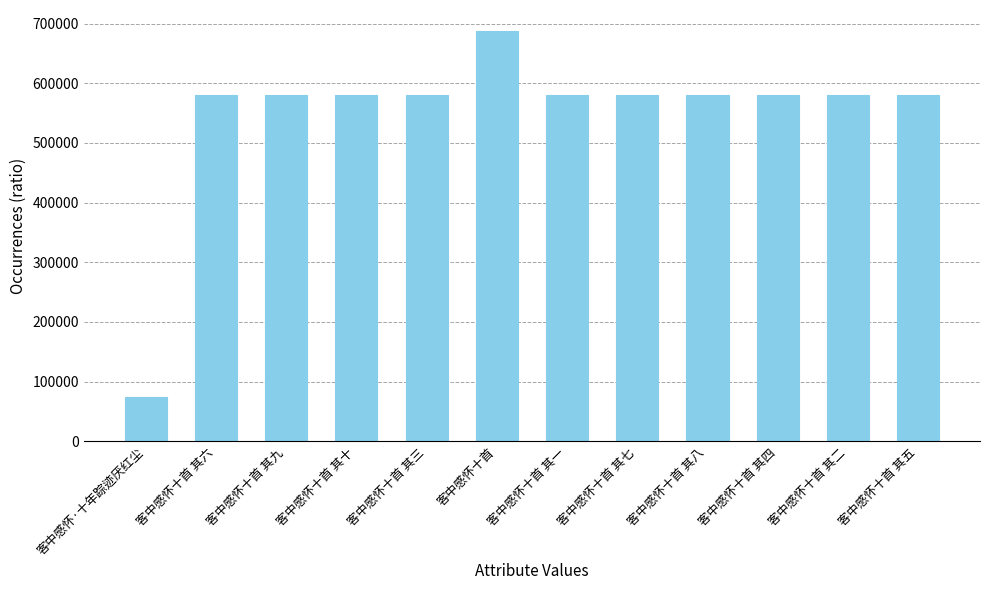

What position from the right is 客中感怀十首 其五?

1